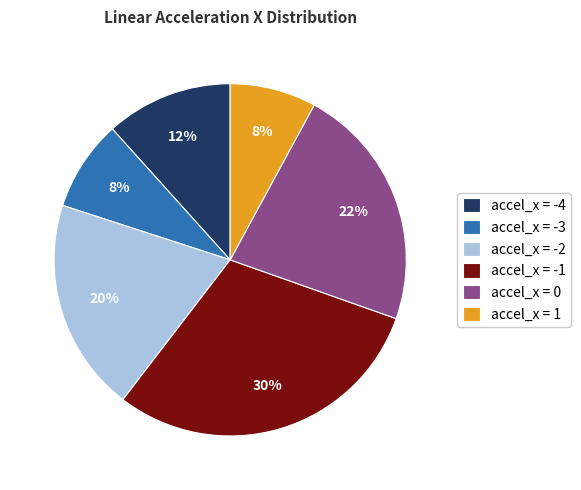

To the nearest percent, what portion does accel_x = -3 represent?

8%